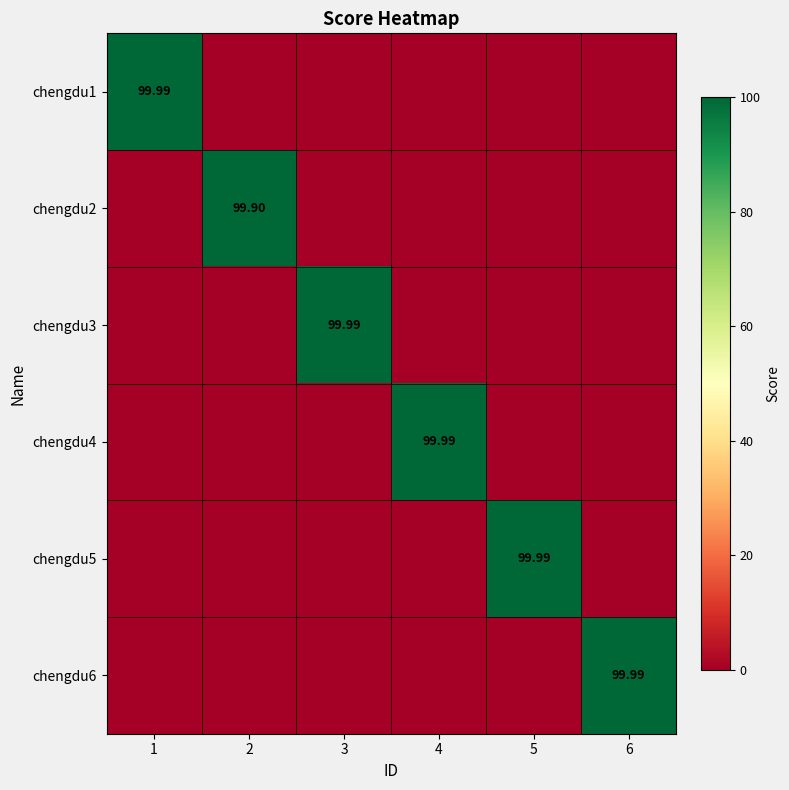

How many distinct data groups are displayed?

6